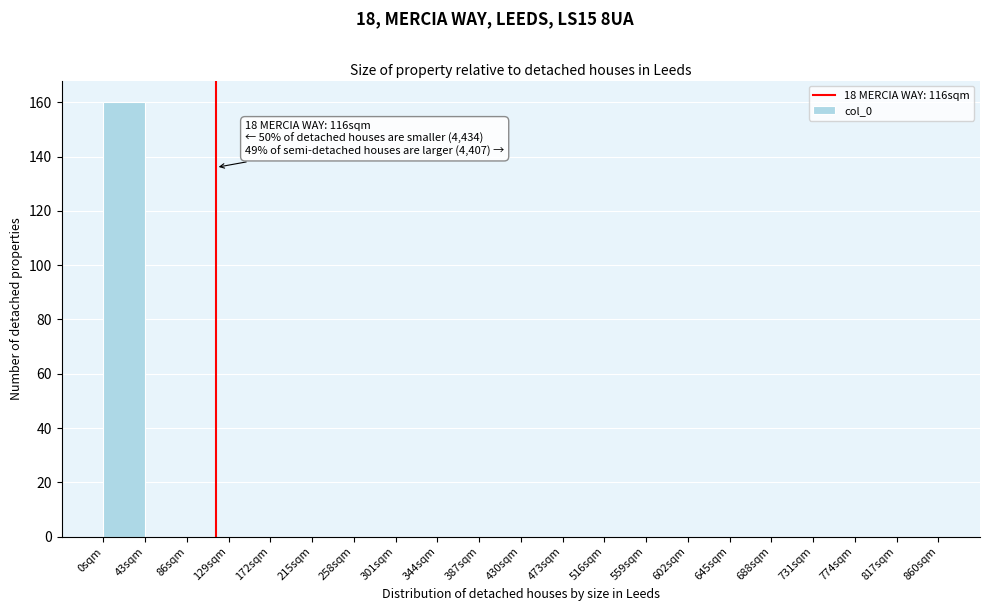

Which range on the x-axis has the tallest bar?

0 to 43